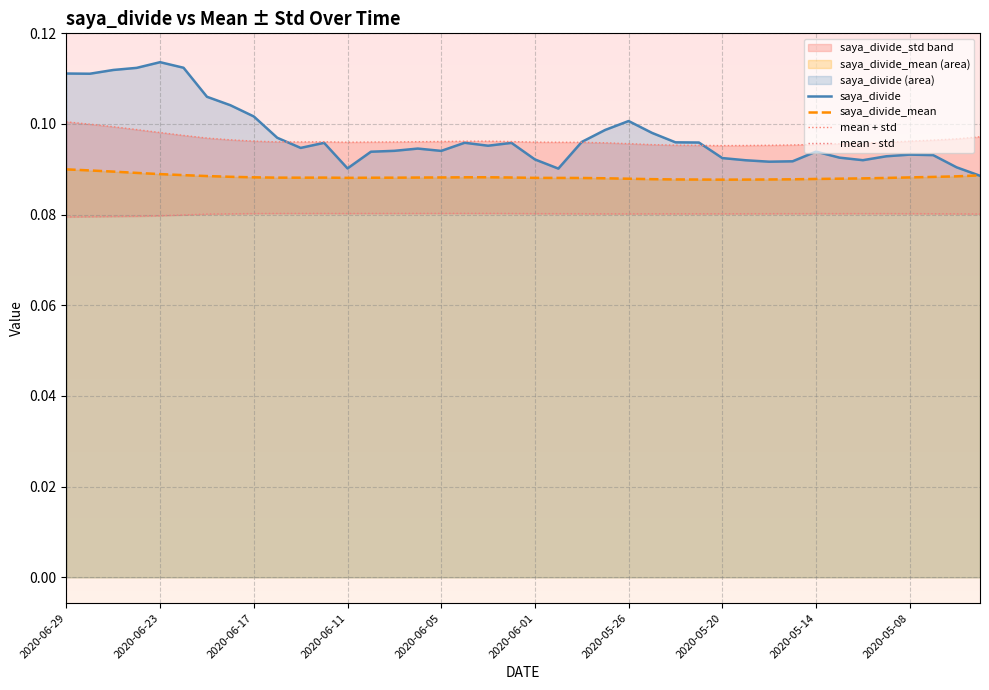

What position from the left is 23?

24